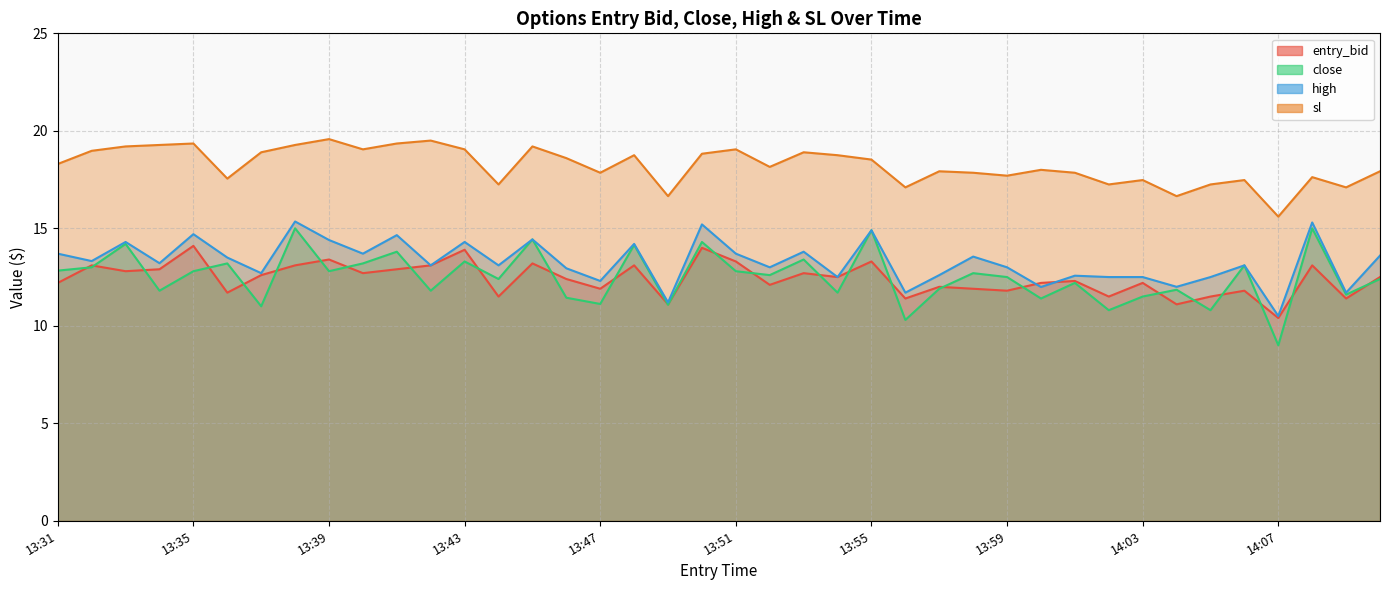

What is the sum of all close values?

500.1